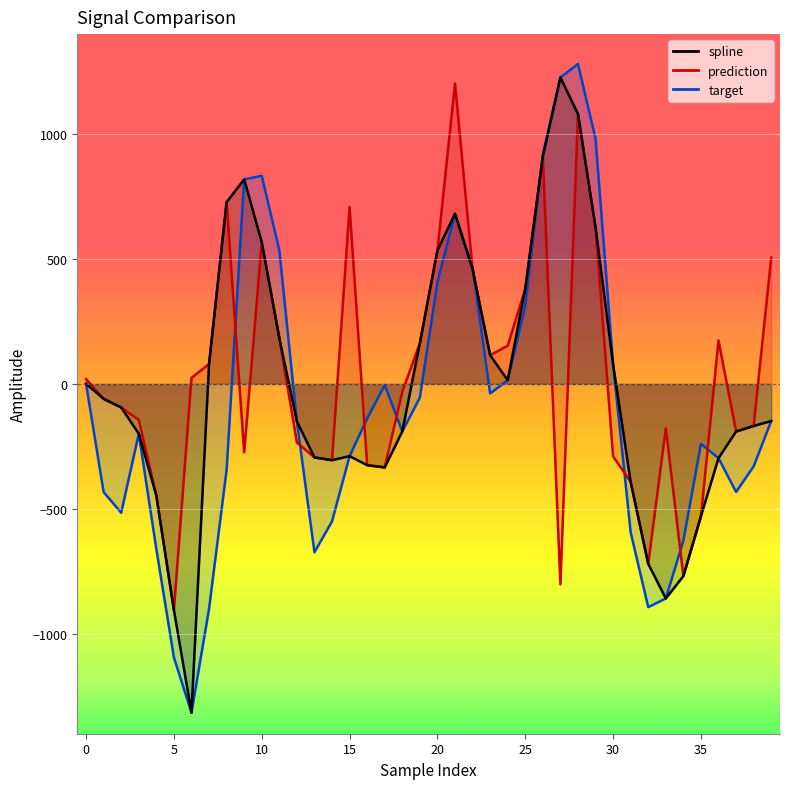

True or false: target and spline cross at least once.

True